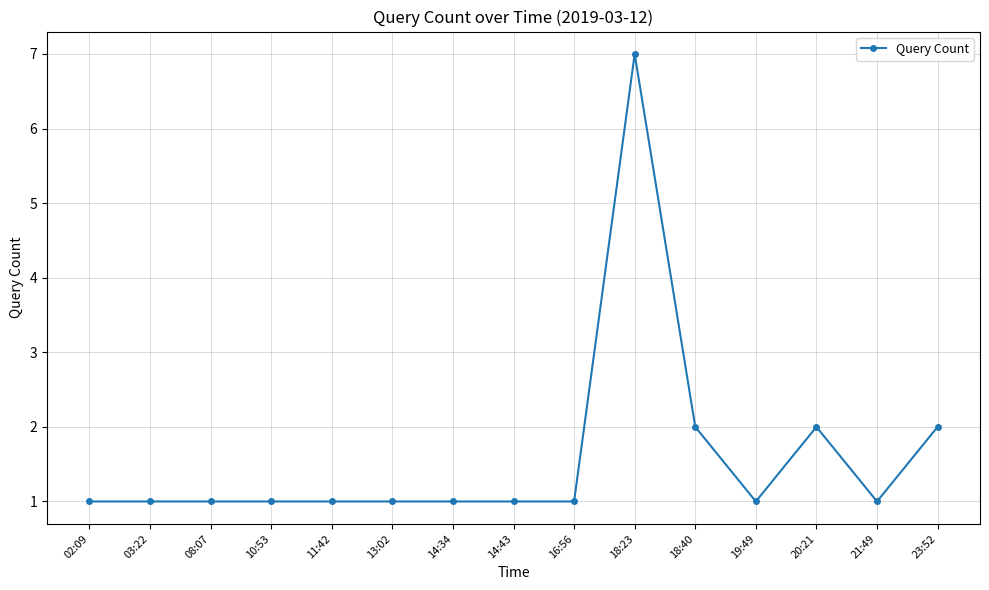

What is the label of the 4th point from the right?

19:49